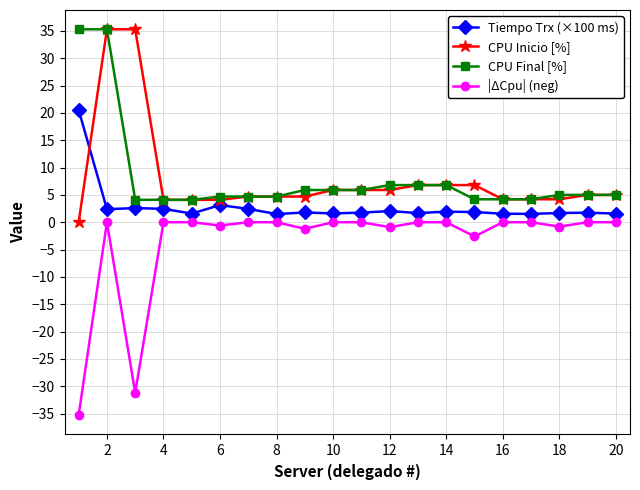

What is the value of the CPU Inicio [%] point at the 9th from the left?

4.7